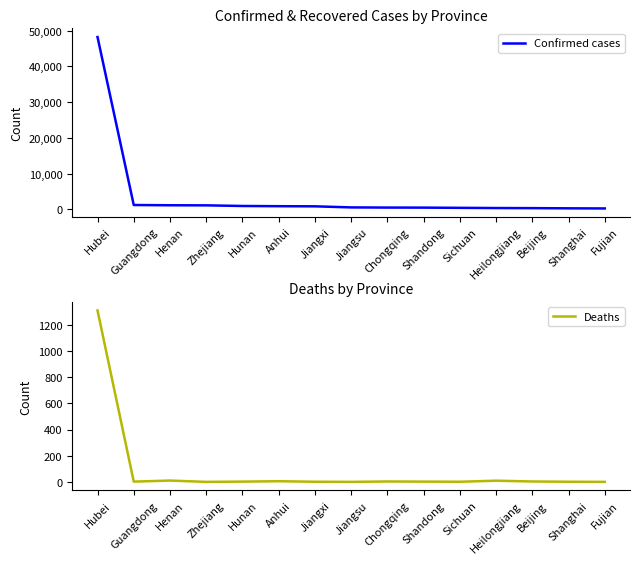

What is the sum of all Confirmed cases values?

57921